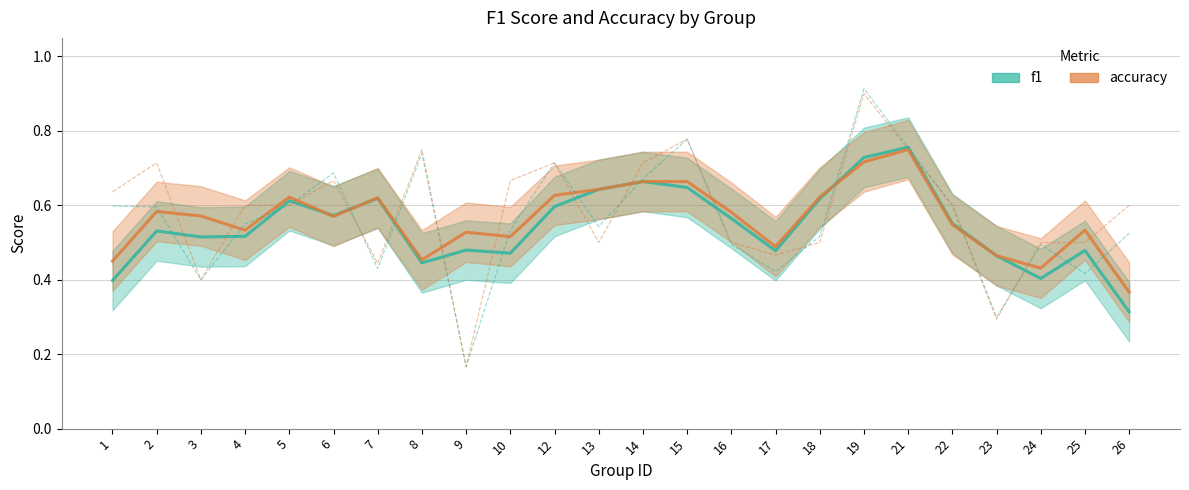

The accuracy series shows 0.7 at 19. True or false?

True